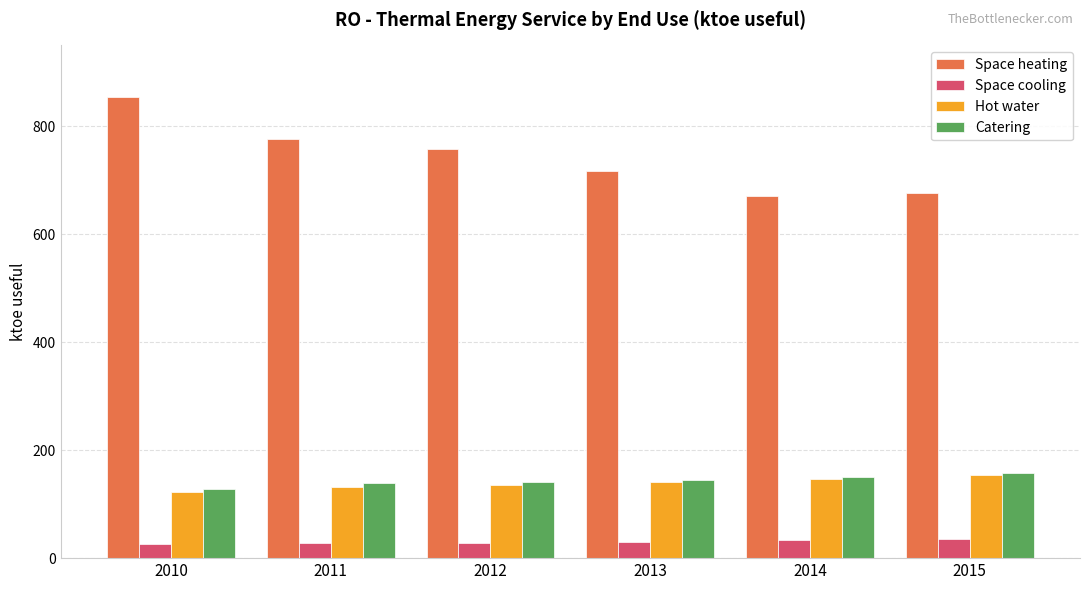

What value does the Space heating series have at 2012?

758.9